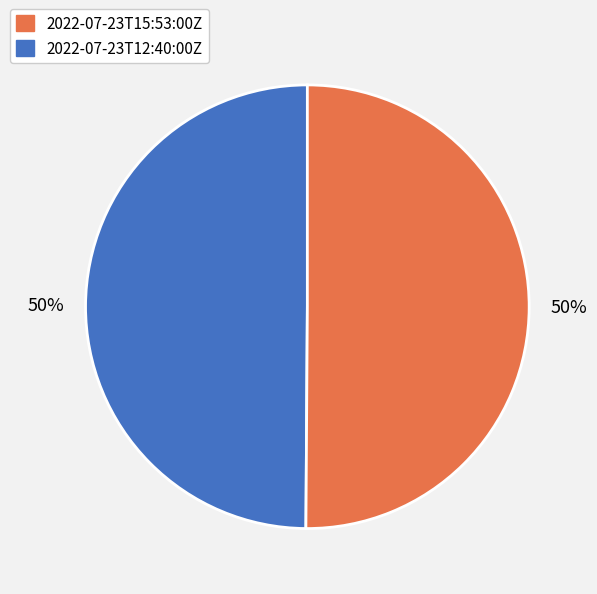

To the nearest percent, what is the average slice percentage?

50%